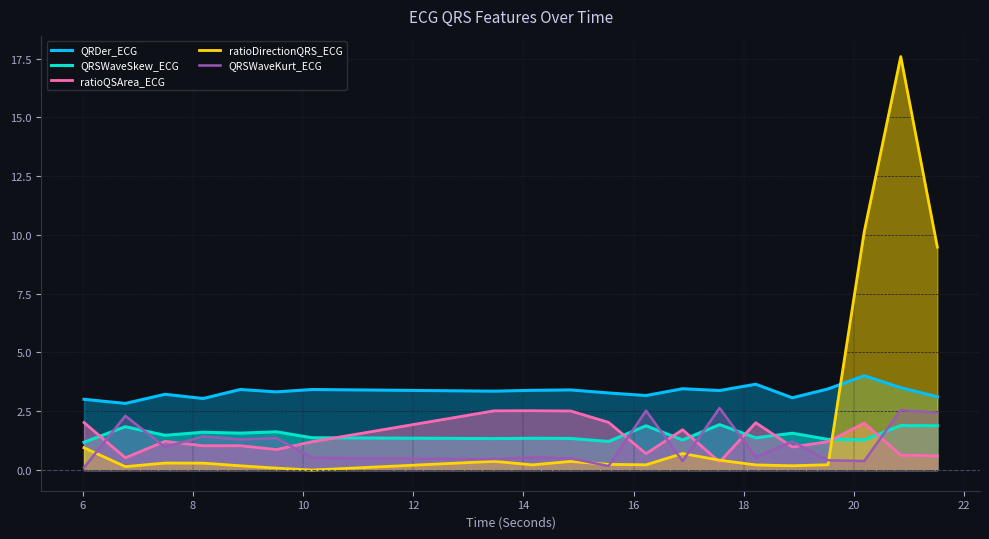

How many interior local valleys does the QRSWaveSkew_ECG series have?

7